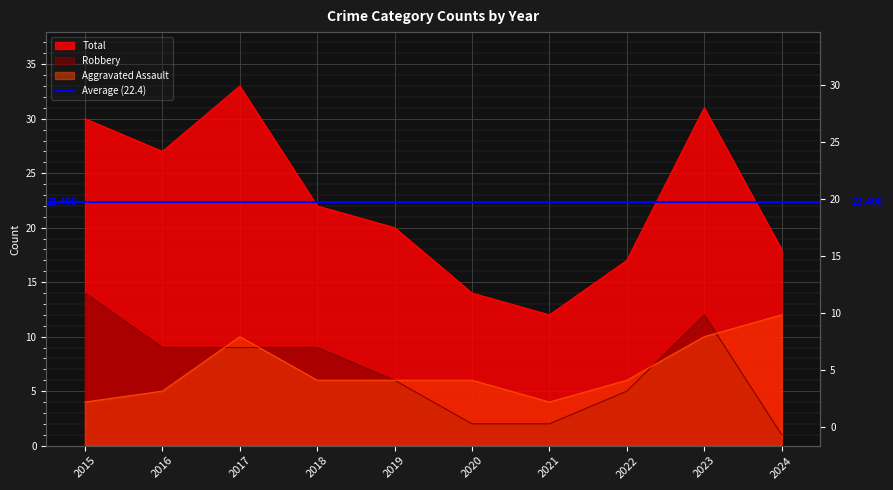

At 2019, list the series in order from largest to smallest.

Total, Aggravated Assault, Robbery